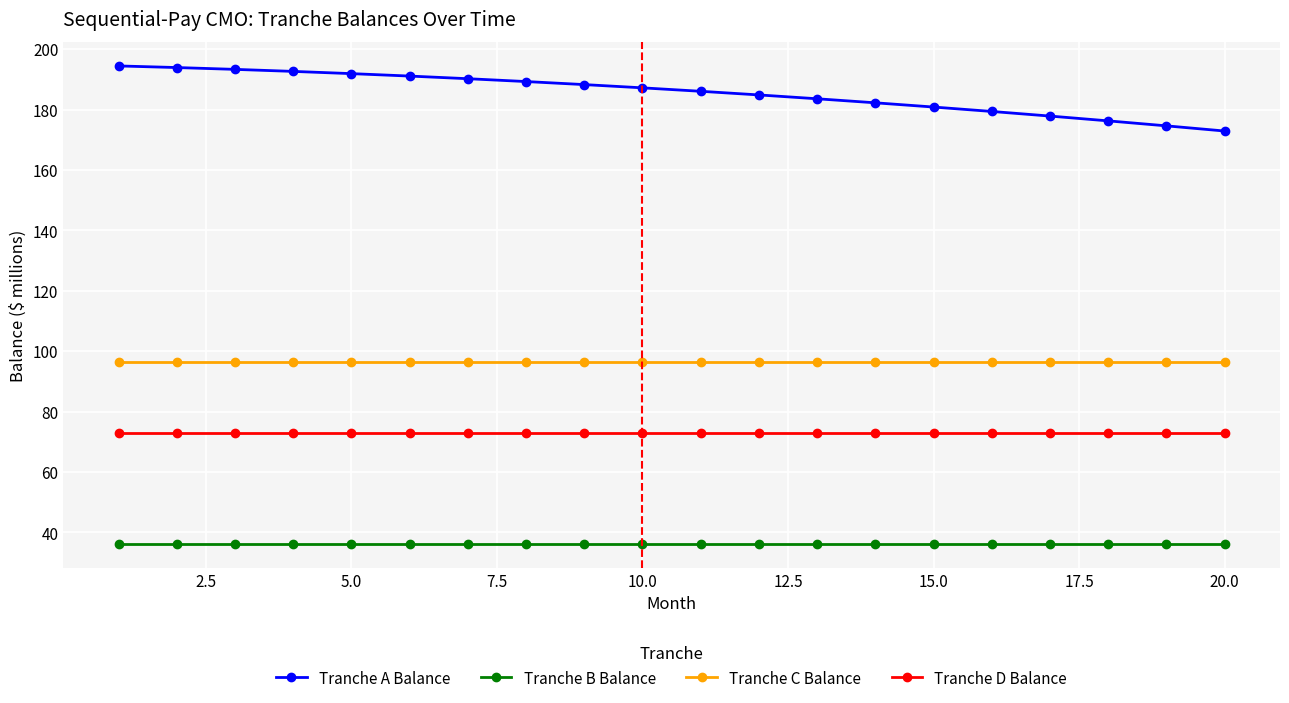

Which series has the widest spread of values?

Tranche A Balance